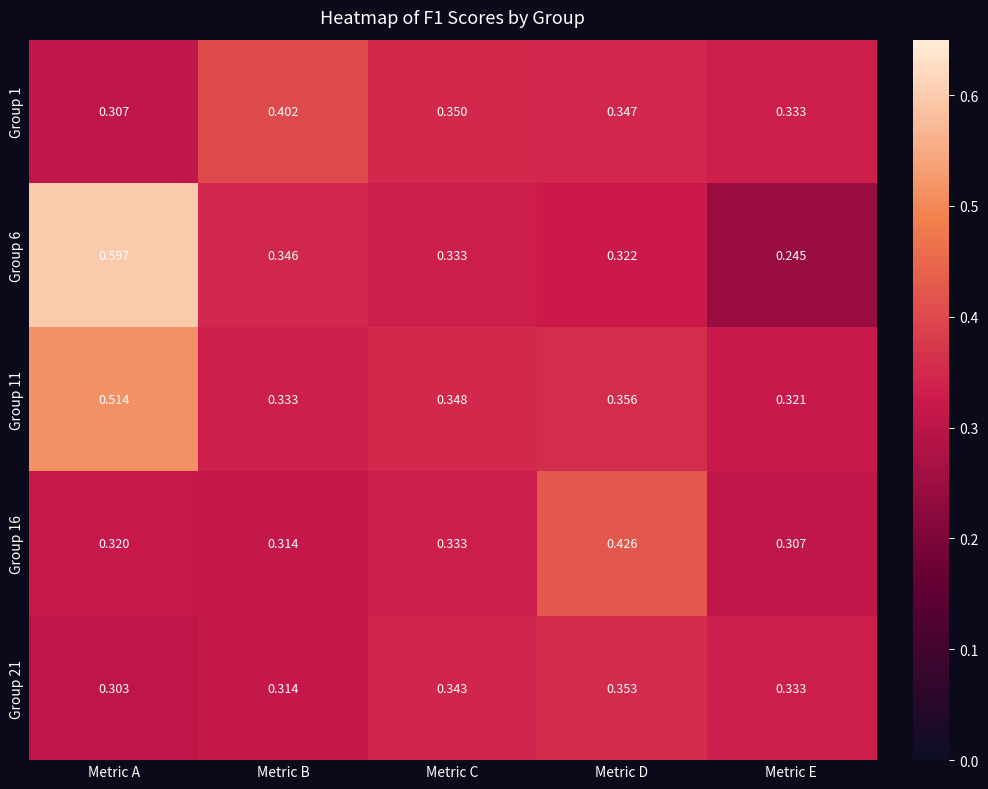

Where is Group 21 nearest to the value 0?

Metric A